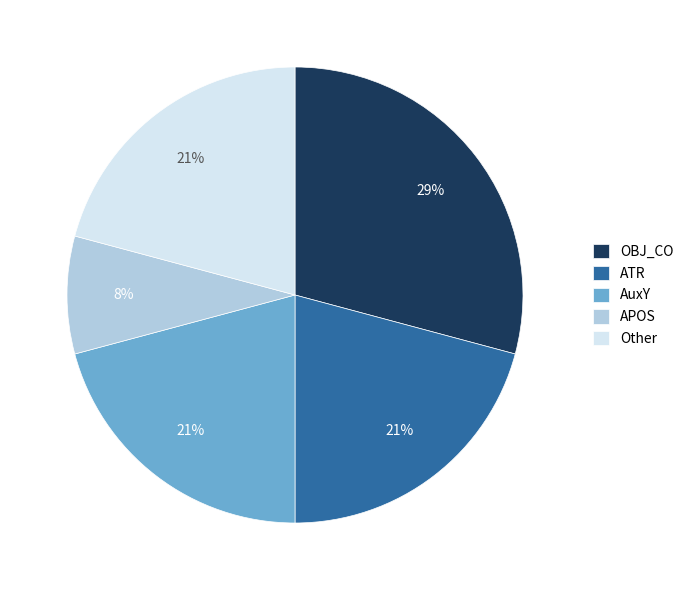

True or false: Other accounts for 31% of the total.

False